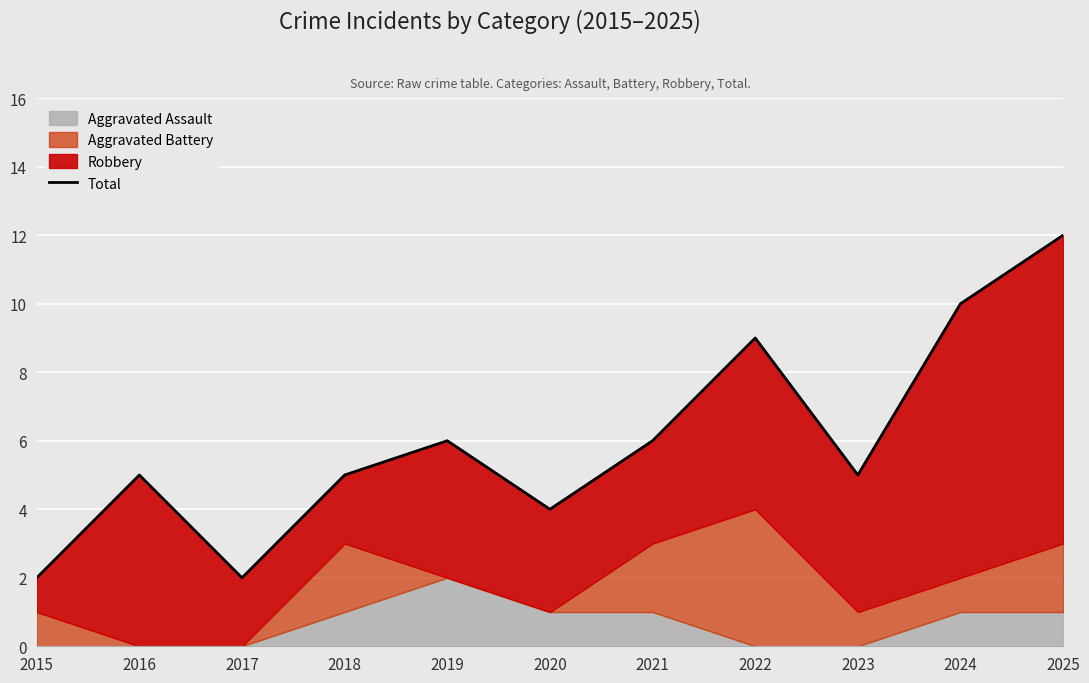

List the labels in order of value, largest first.

2025, 2024, 2022, 2019, 2021, 2016, 2018, 2023, 2020, 2015, 2017